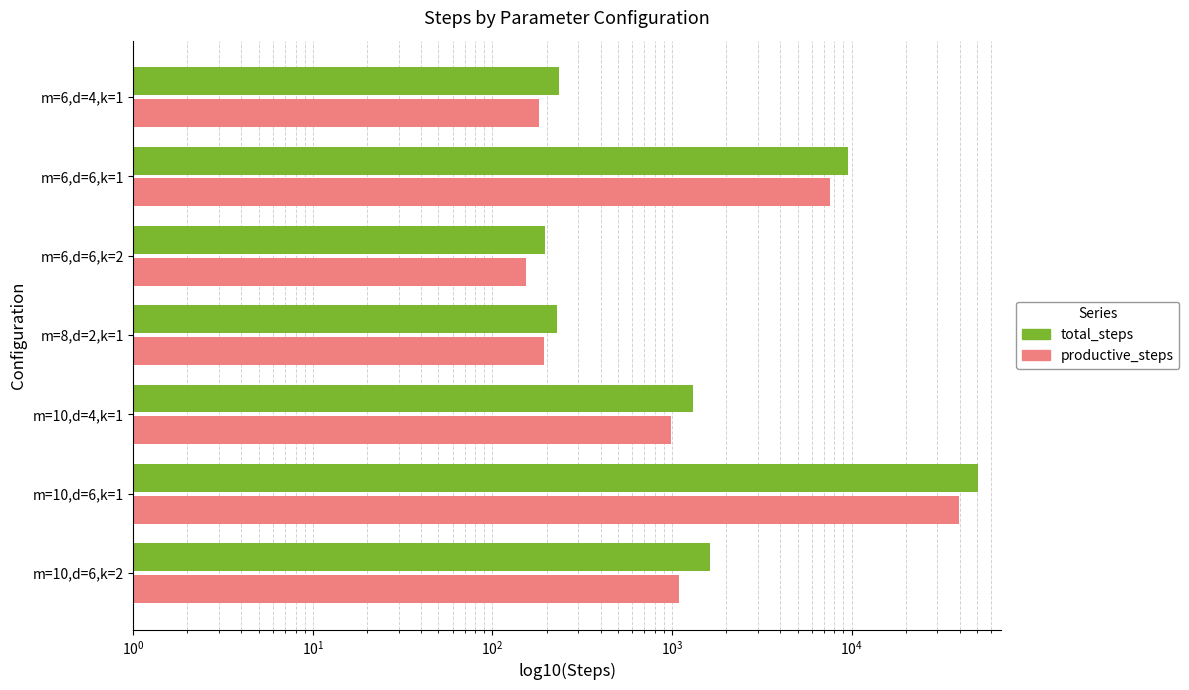

Is it true that total_steps equals 196 at m=6,d=6,k=2?

True